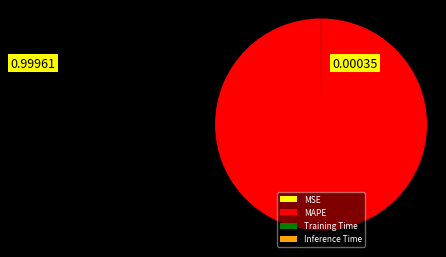

Is it true that MAPE is 100% of the pie?

True